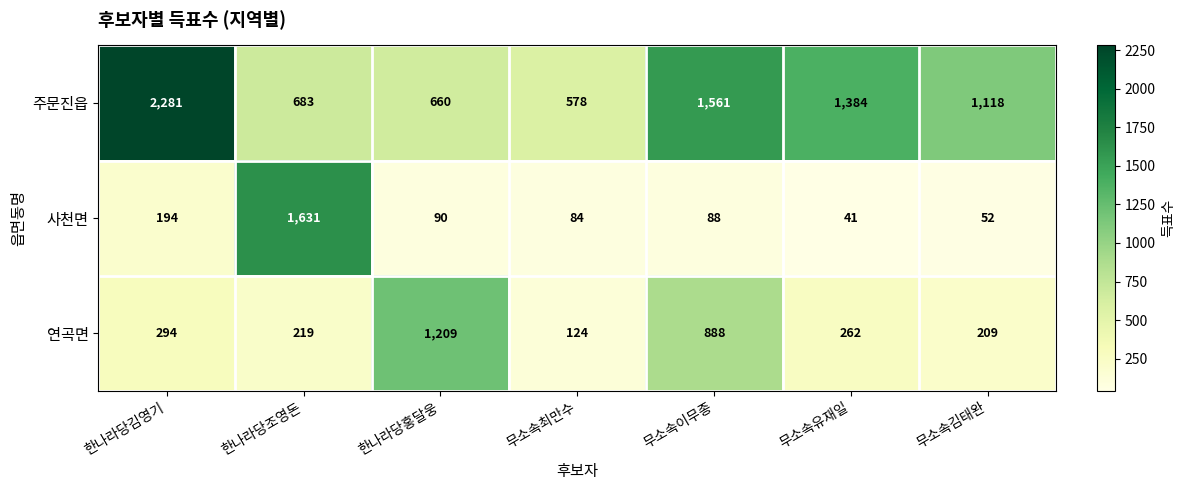

Count the number of data series in this chart.

3